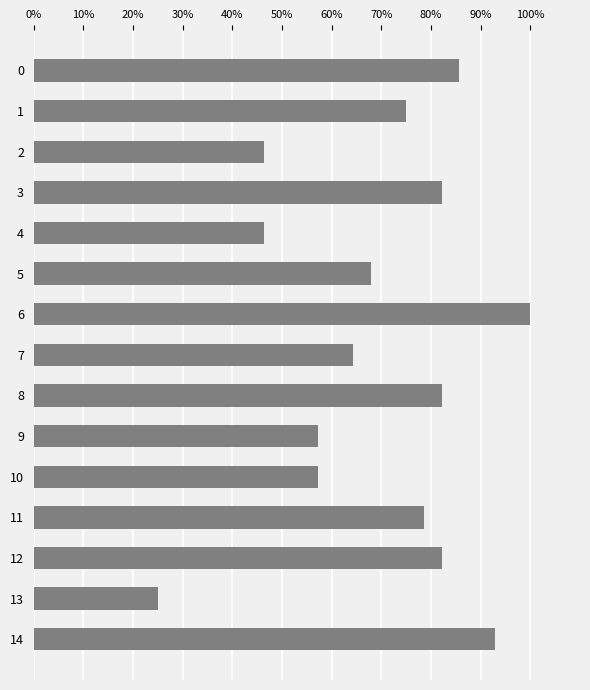

Does the chart contain any negative values?

No